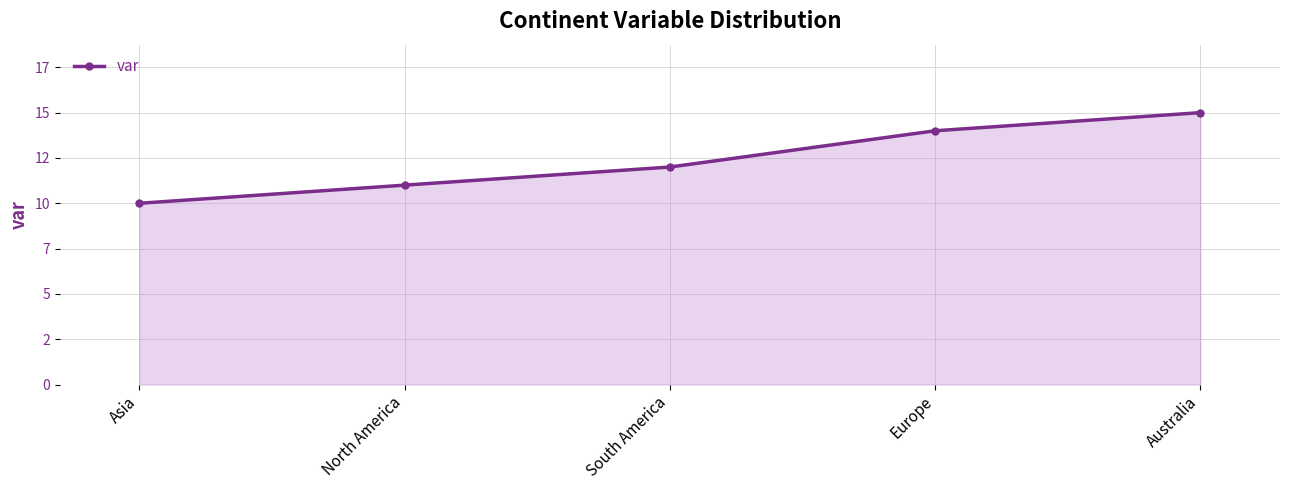

Approximately how many times larger is the value at Europe compared to Australia?

0.9